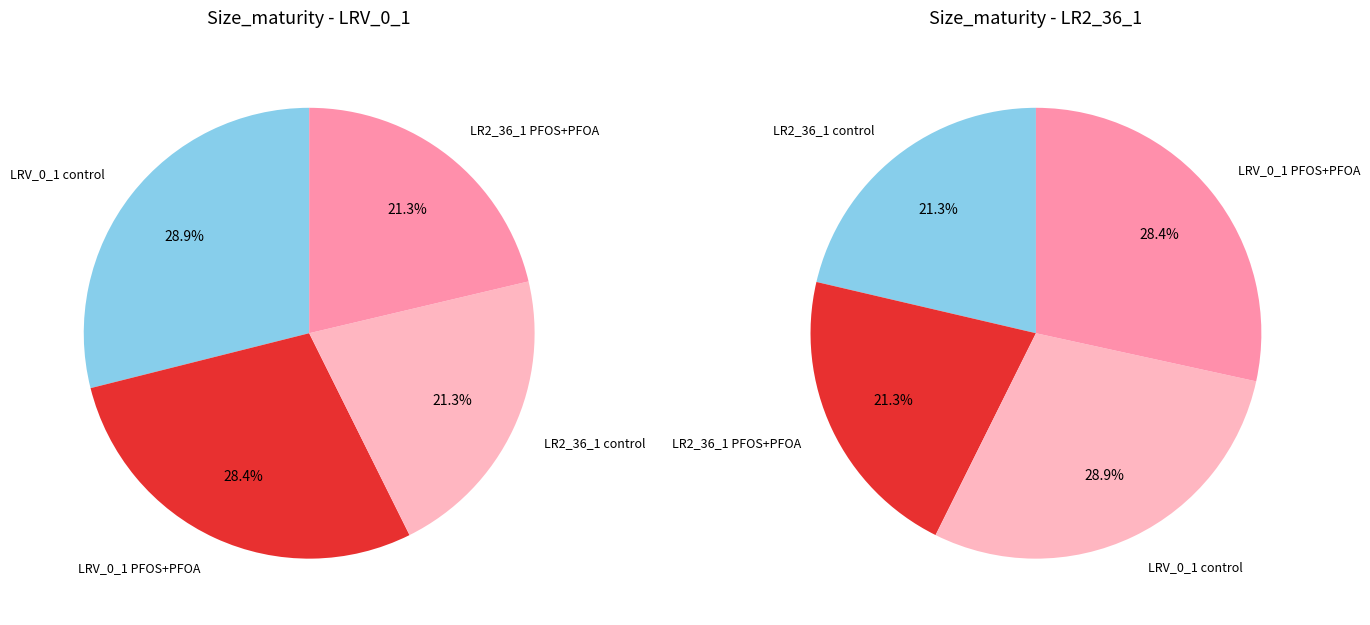

Does LRV_0_1 control represent more than half of the total?

No